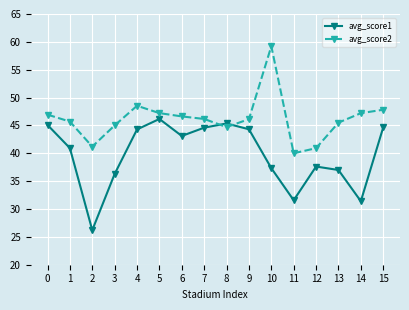

Between 0 and 5, which series saw the biggest shift?

avg_score1